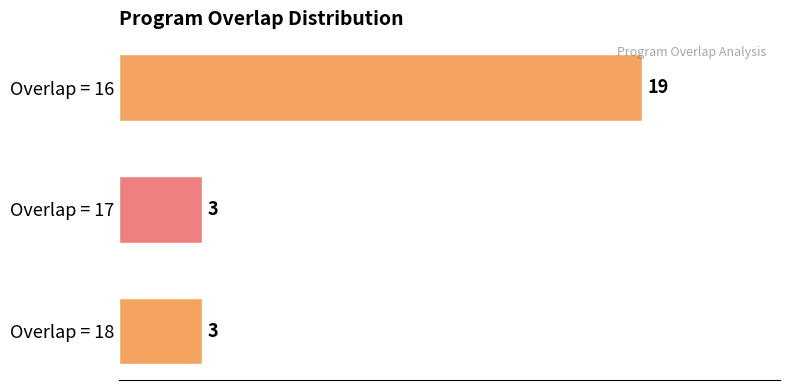

Reading bottom to top, list all the values displayed in this chart.

3	3	19